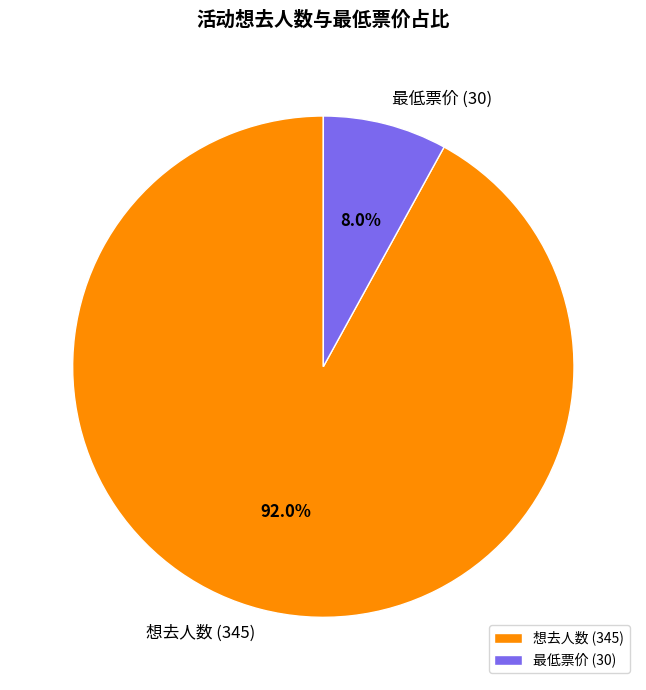

What is the total percentage of 想去人数 (345) and 最低票价 (30)?

100.0%